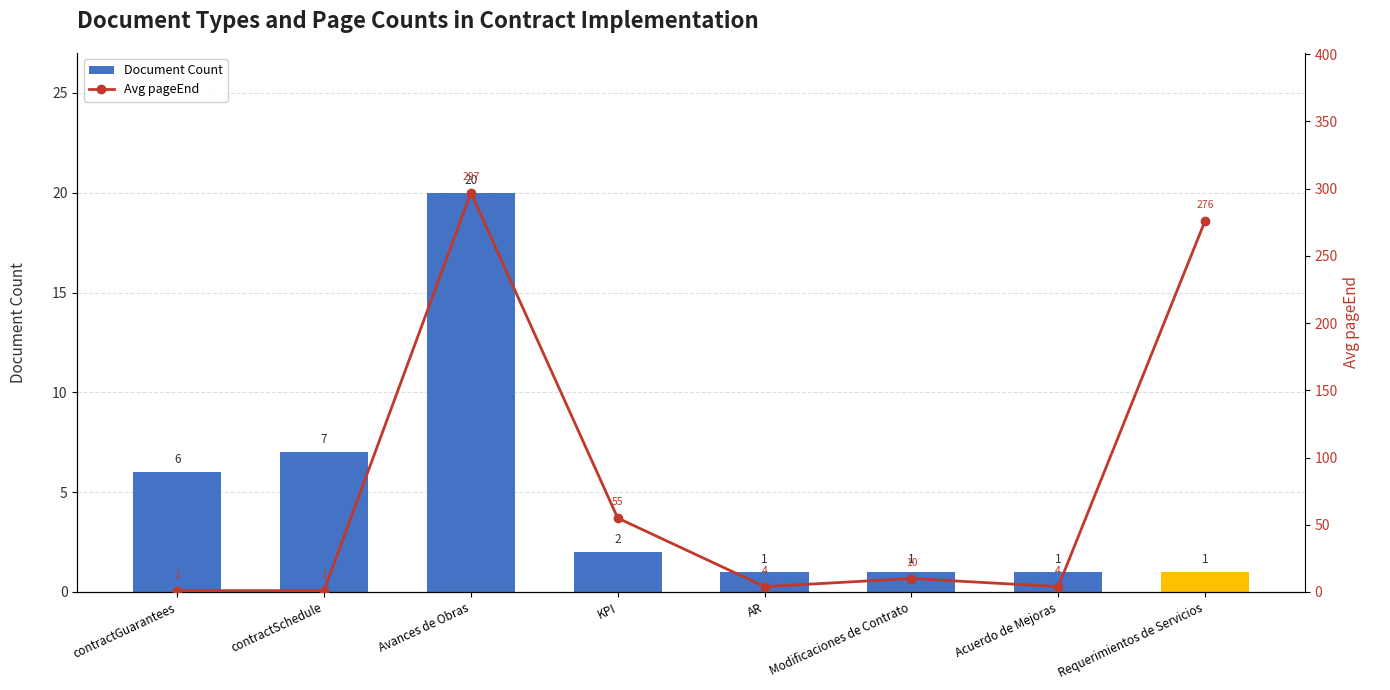

The Document Count series shows 2 at Modificaciones de Contrato. True or false?

False